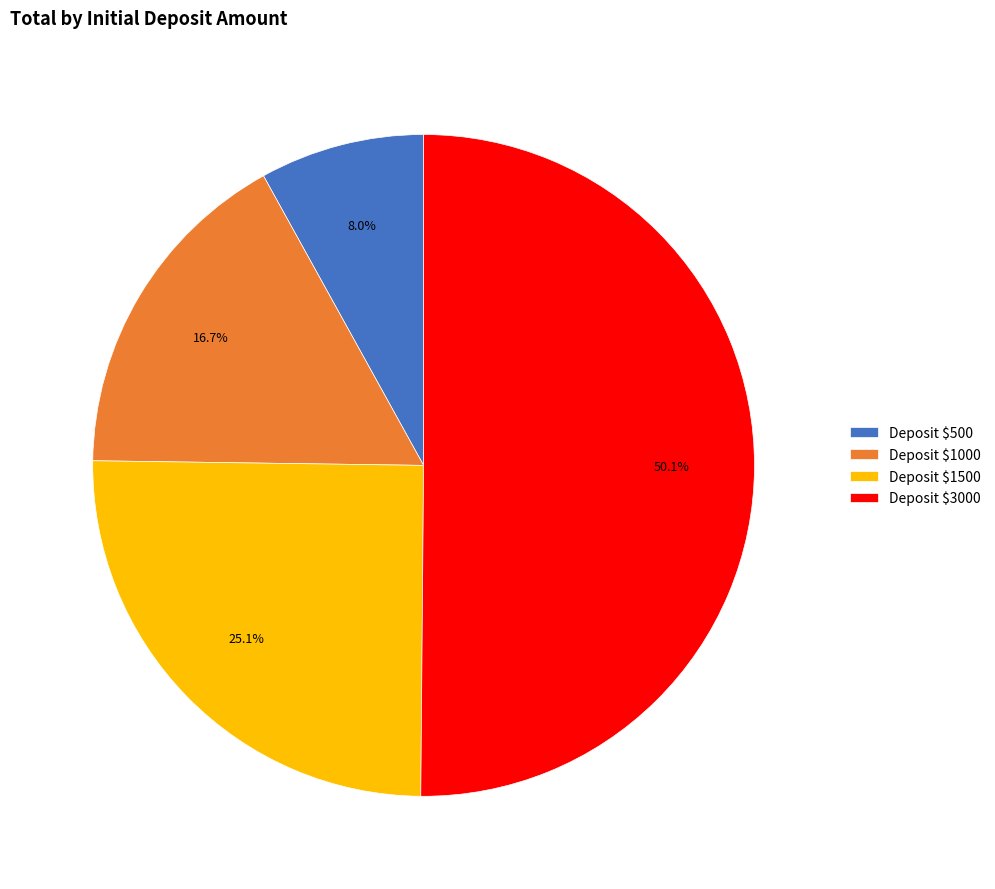

What is the largest slice in the pie chart?

Deposit $3000